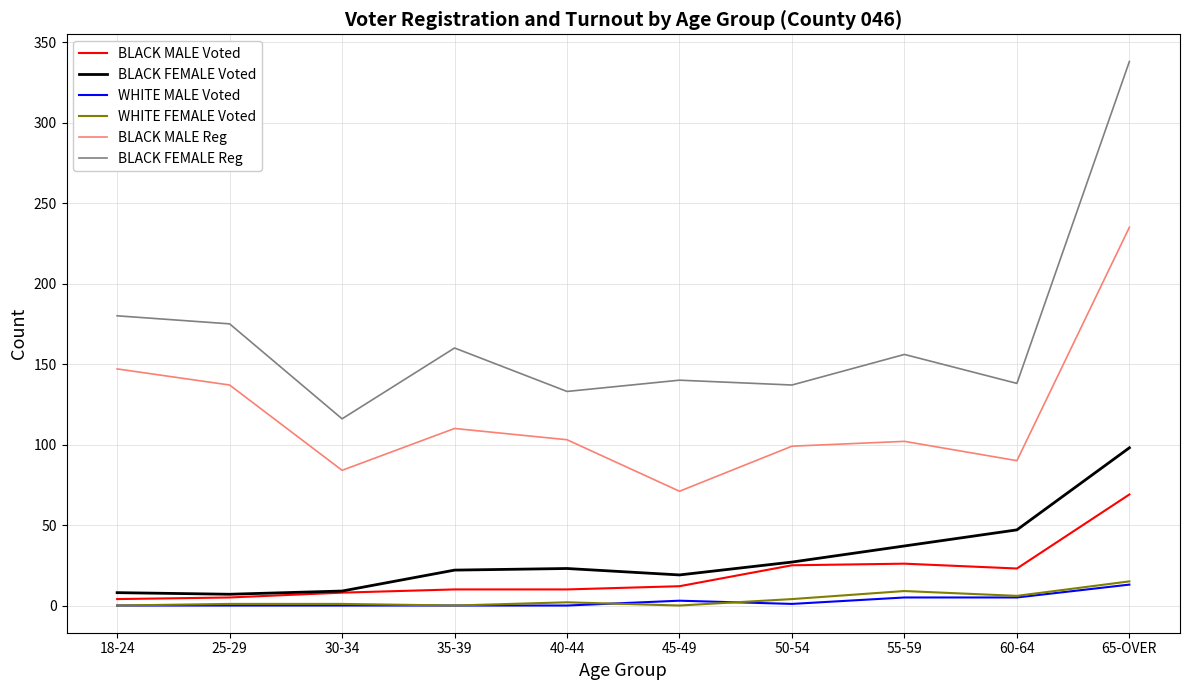

What is the sum of all WHITE MALE Voted values?

27